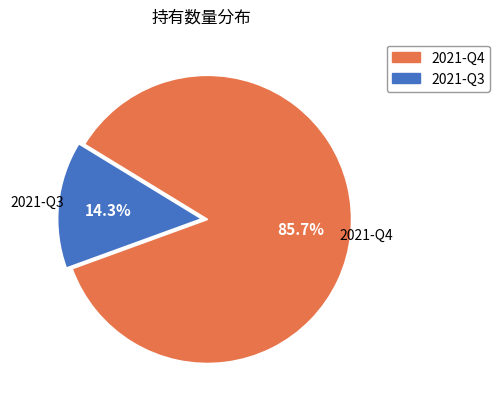

How many segments does this pie chart have?

2